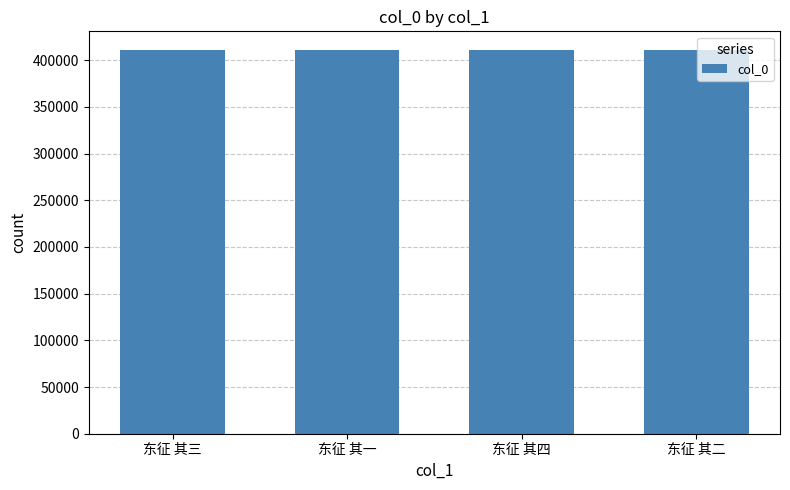

What is the ratio of the value at 东征 其三 to the value at 东征 其四?

1.0